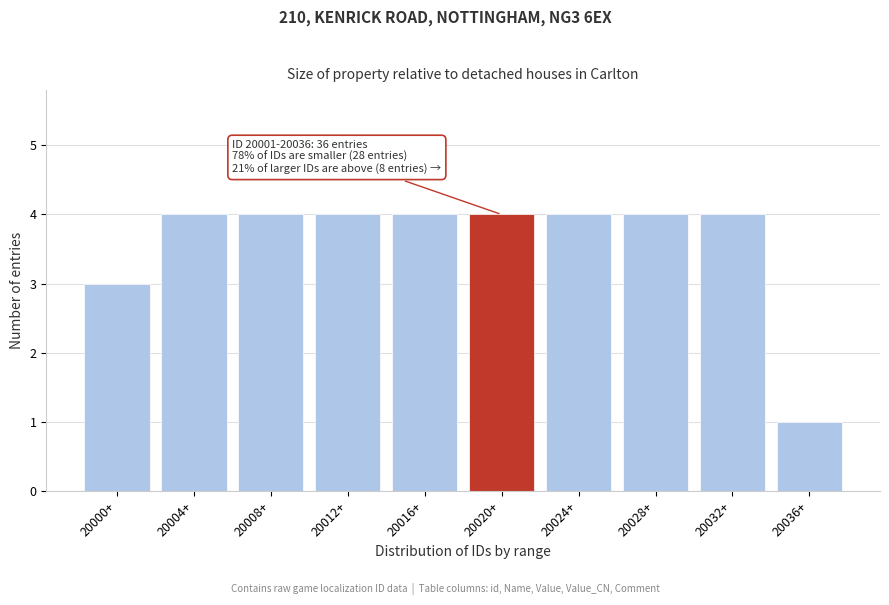

Reading left to right, list all the values displayed in this chart.

3	4	4	4	4	4	4	4	4	1